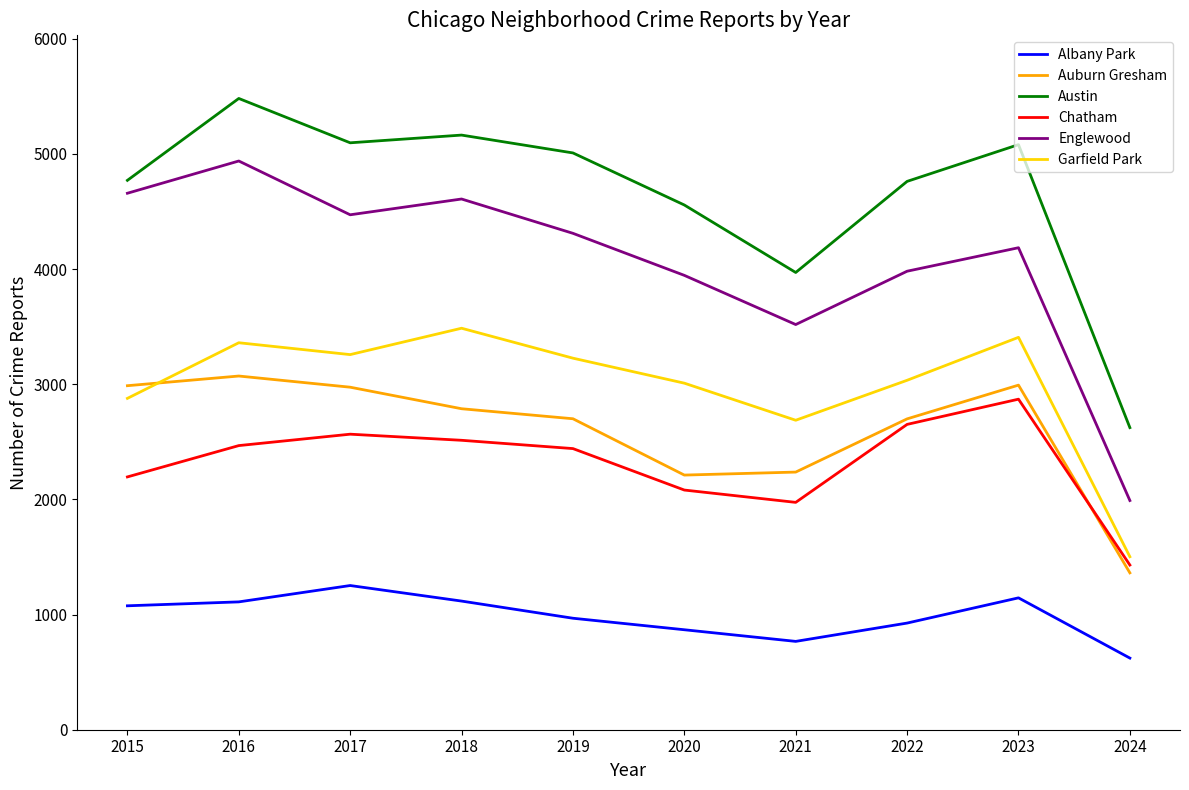

At which category is the sum across all series the highest?

2016